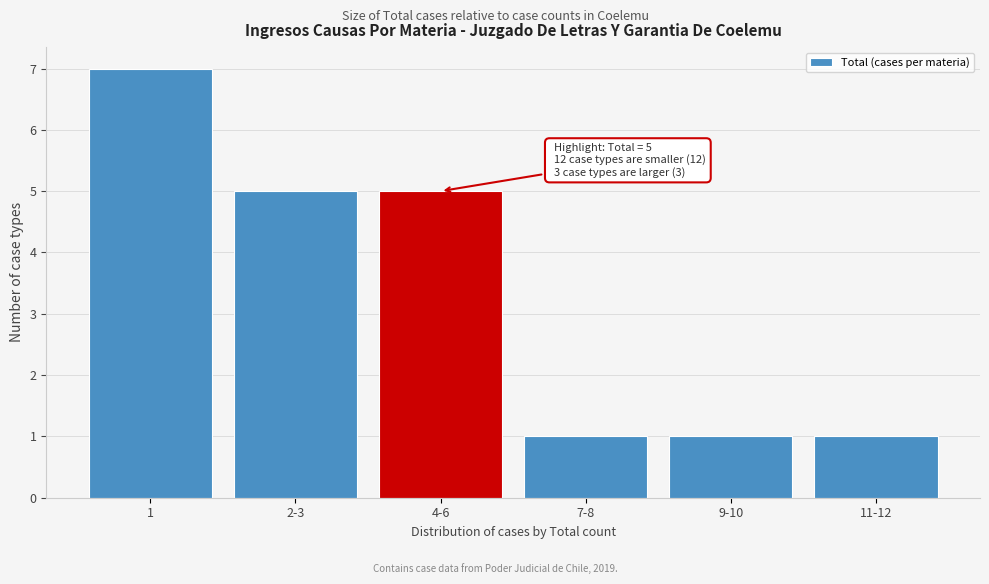

Reading left to right, transcribe all the data shown in this chart.

7	5	5	1	1	1